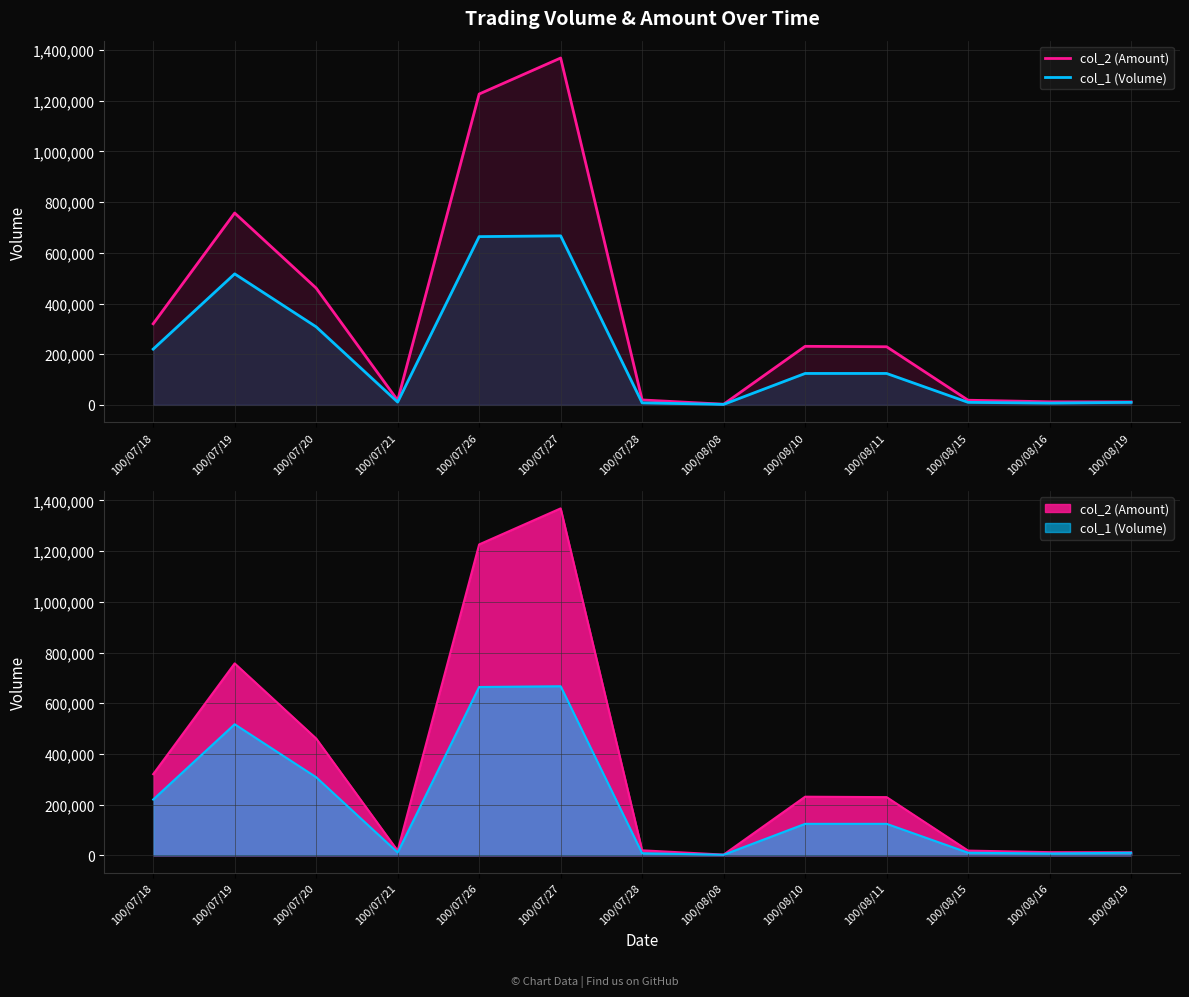

At how many categories does at least one series exceed 420148?

4